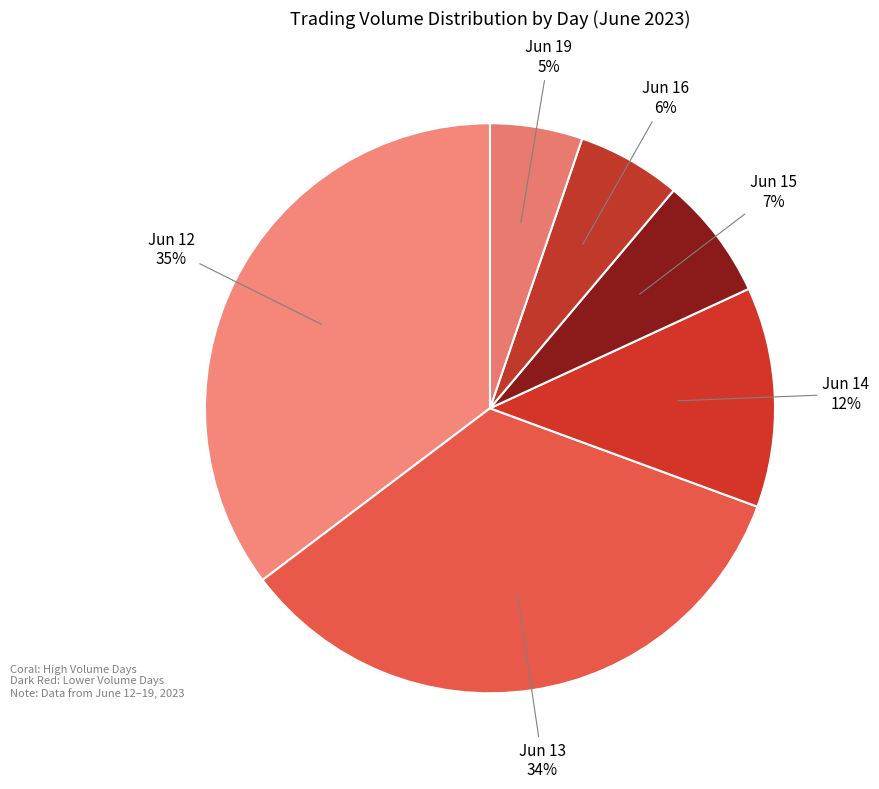

Which slice is the largest?

Jun 12